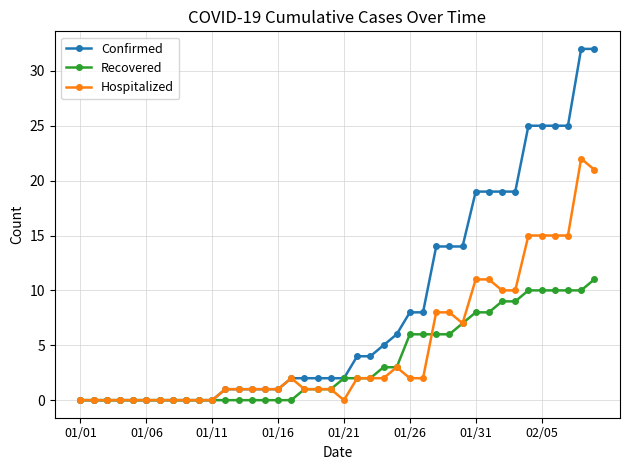

What is the highest value of the Hospitalized series?

22